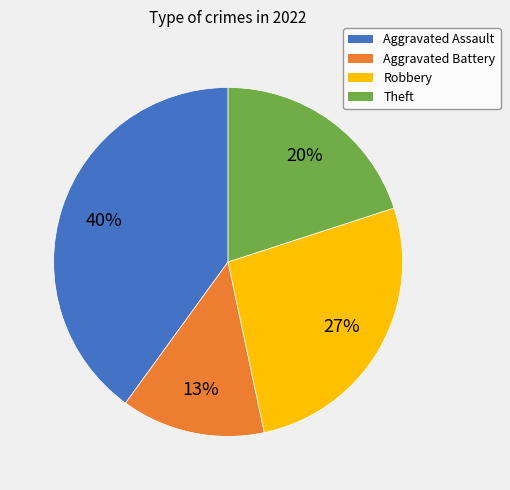

Combined, do Theft and Aggravated Assault account for over 50%?

Yes